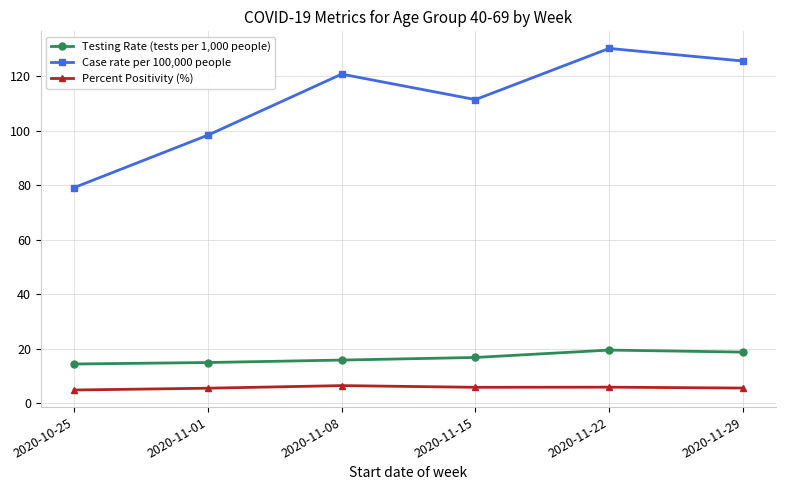

Is the value of Case rate per 100,000 people at 2020-11-29 greater than the value of Testing Rate (tests per 1,000 people) at 2020-10-25?

Yes